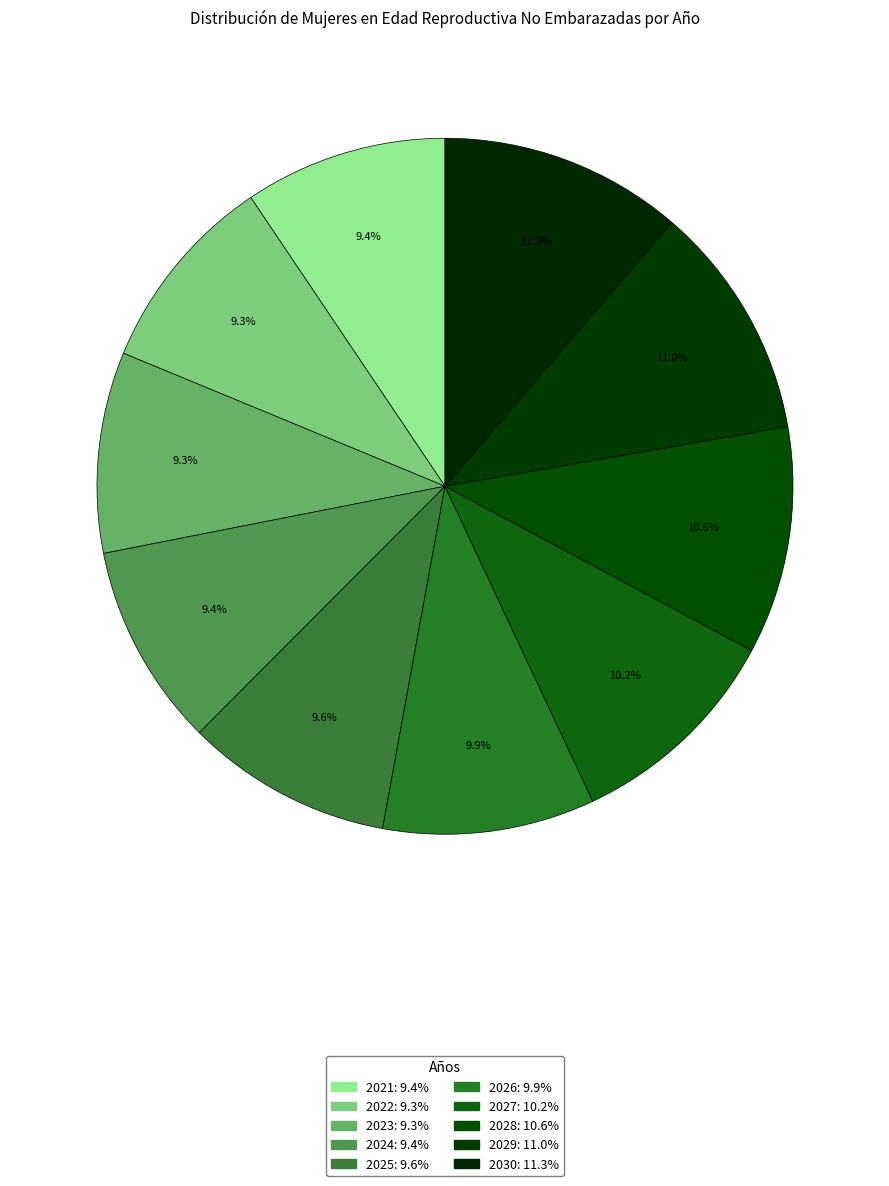

To the nearest percent, what is the average slice percentage?

10%